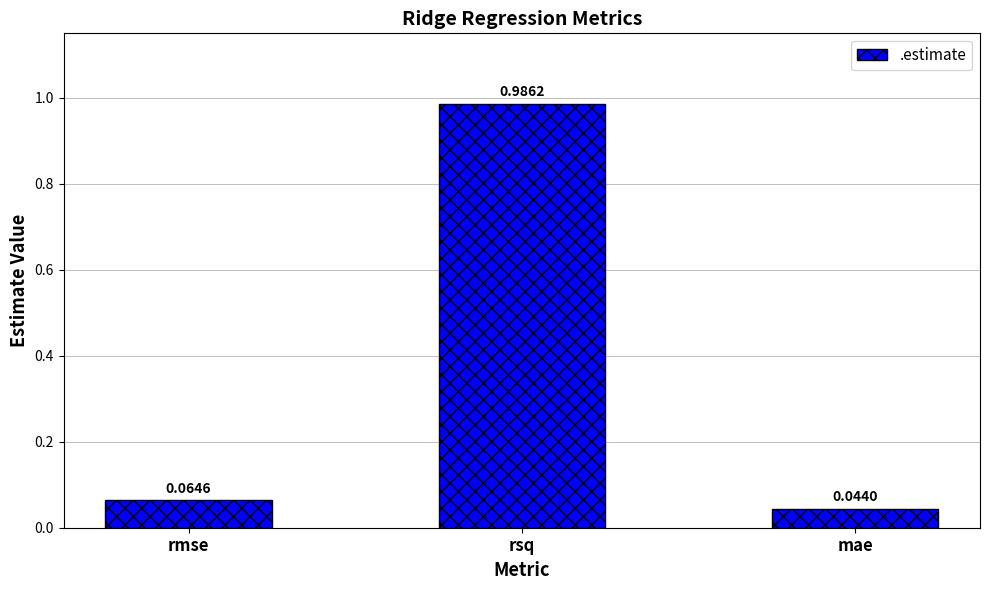

Which category has the lowest value across all series?

mae